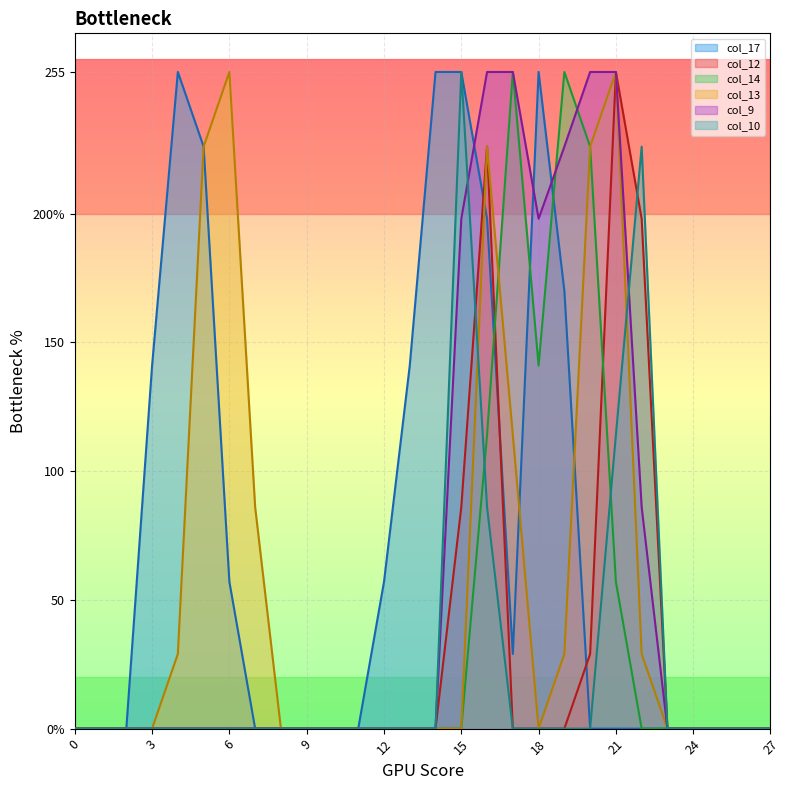

Count the number of data series in this chart.

6